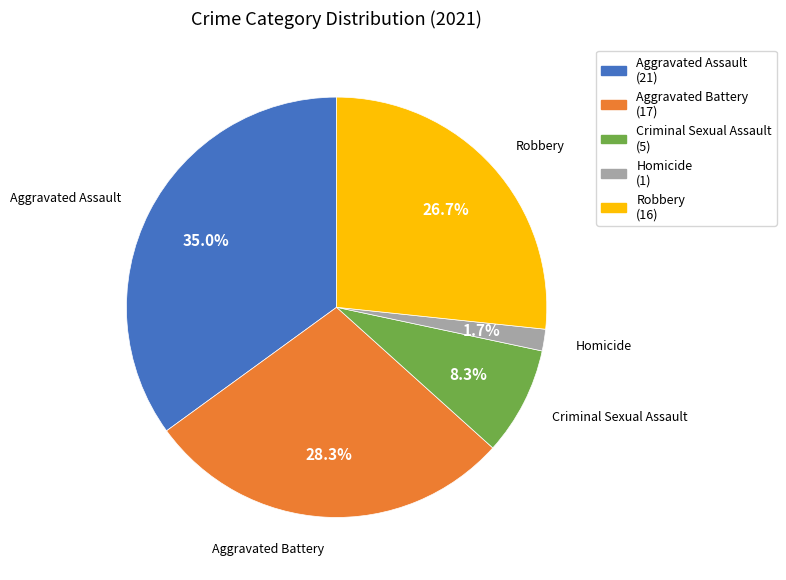

Which slice is the smallest?

Homicide